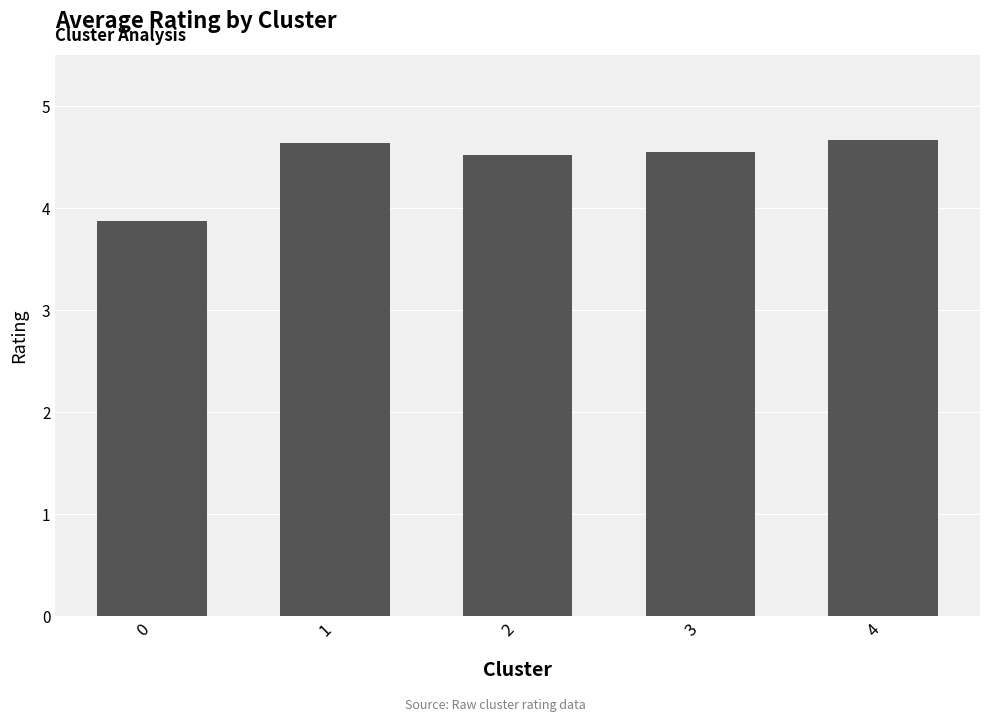

Which has a higher value, 0 or 3?

3